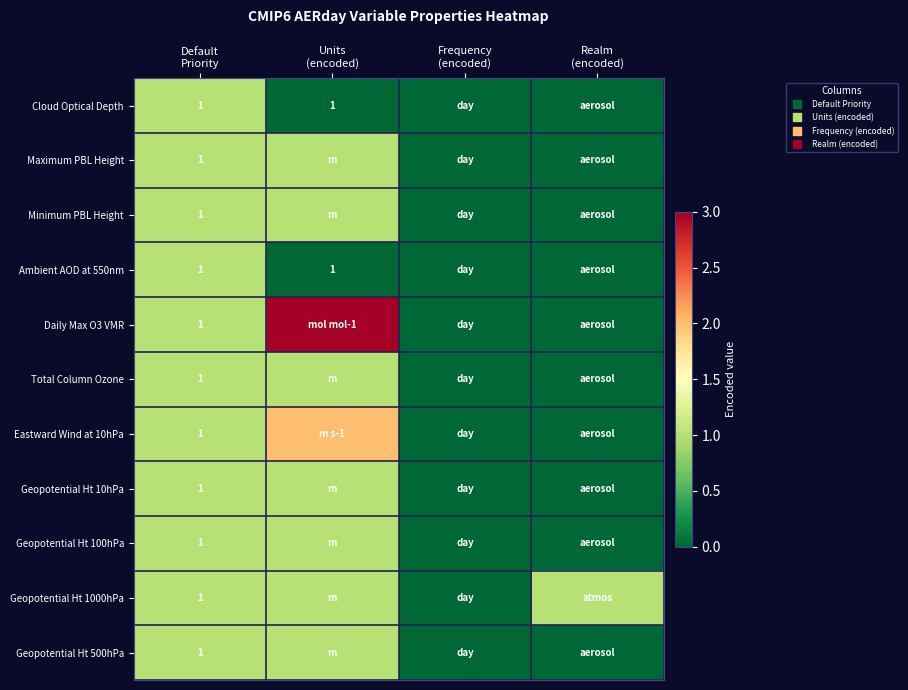

Which has a higher value, Default
Priority or Units
(encoded)?

Default
Priority